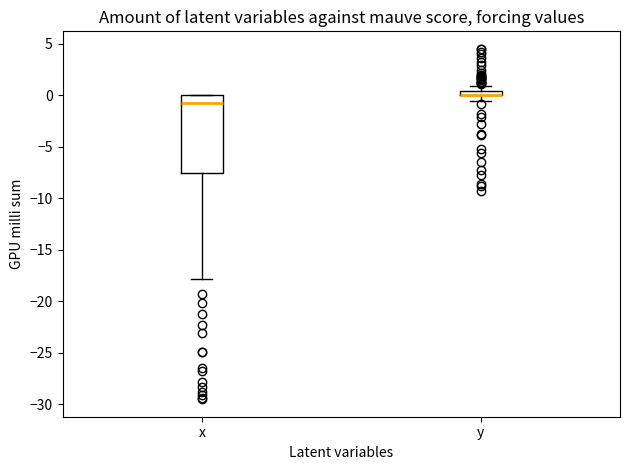

Where does the lower whisker of the box for x end on the y-axis? The values are not printed on the chart, so give them approximately, as read against the axis.

-18.0